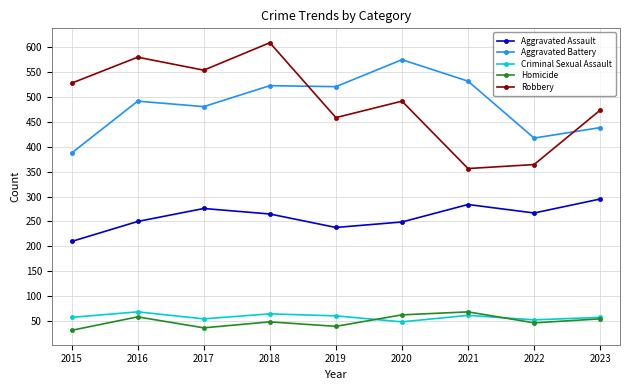

True or false: Robbery and Criminal Sexual Assault intersect in this chart.

False